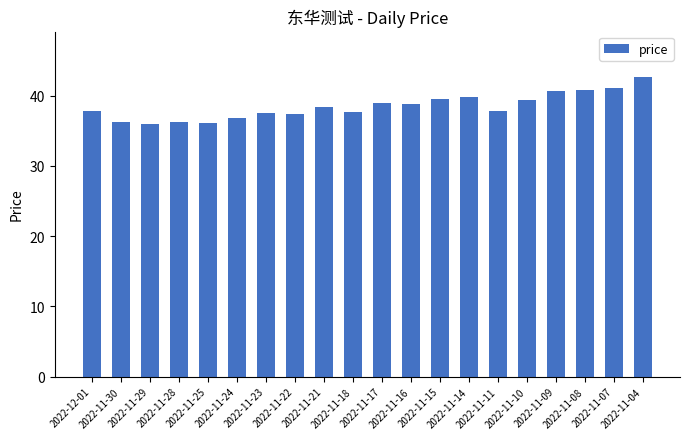

What is the average value?

38.5